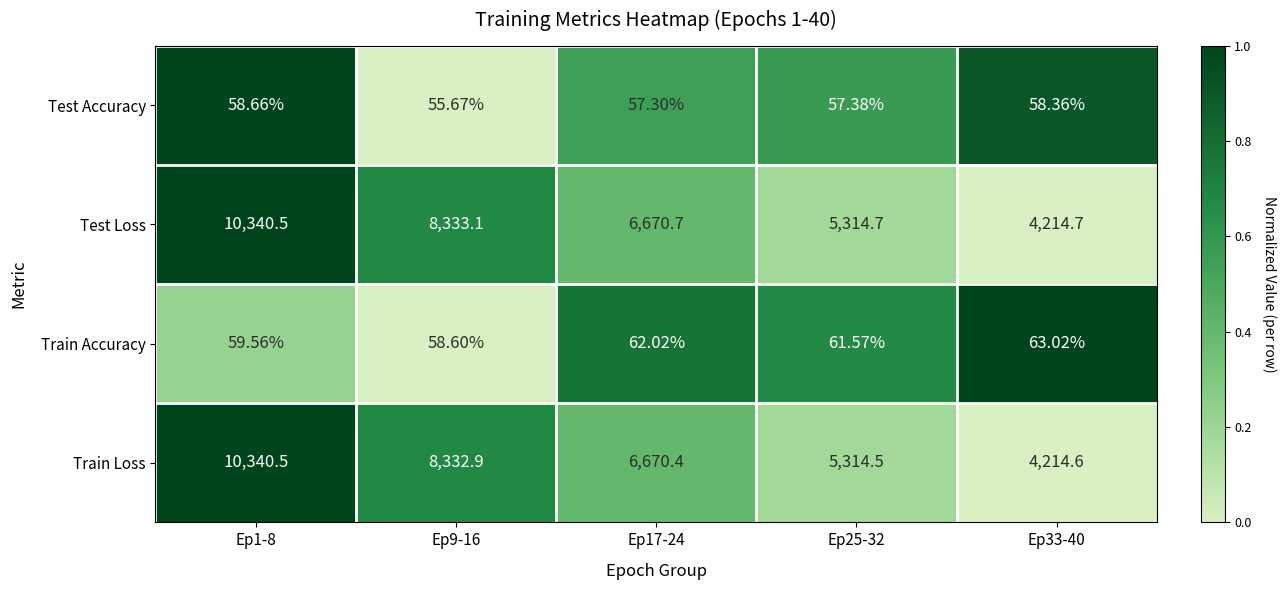

Which series has the largest total across all categories?

Test Loss